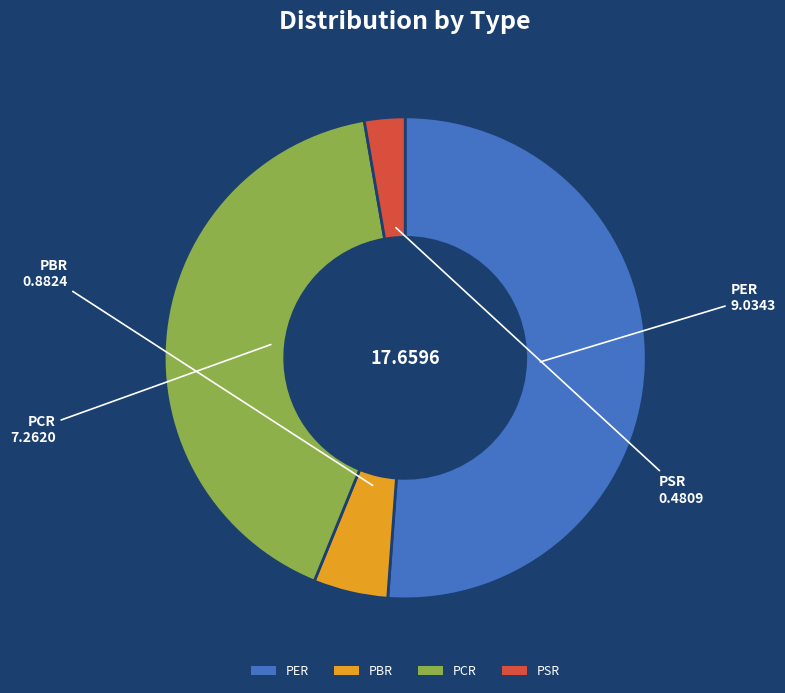

Rank the categories by value from lowest to highest.

PSR, PBR, PCR, PER